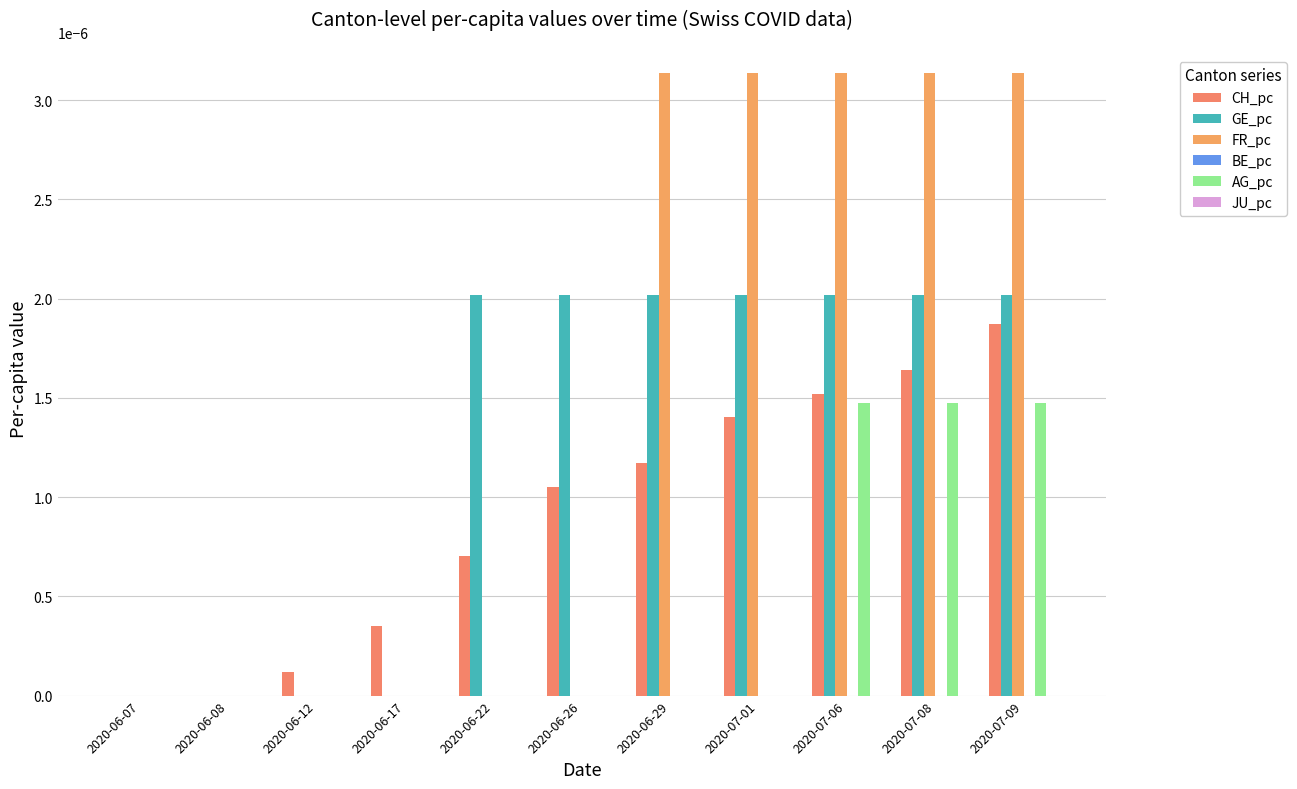

How many groups of bars are there?

11